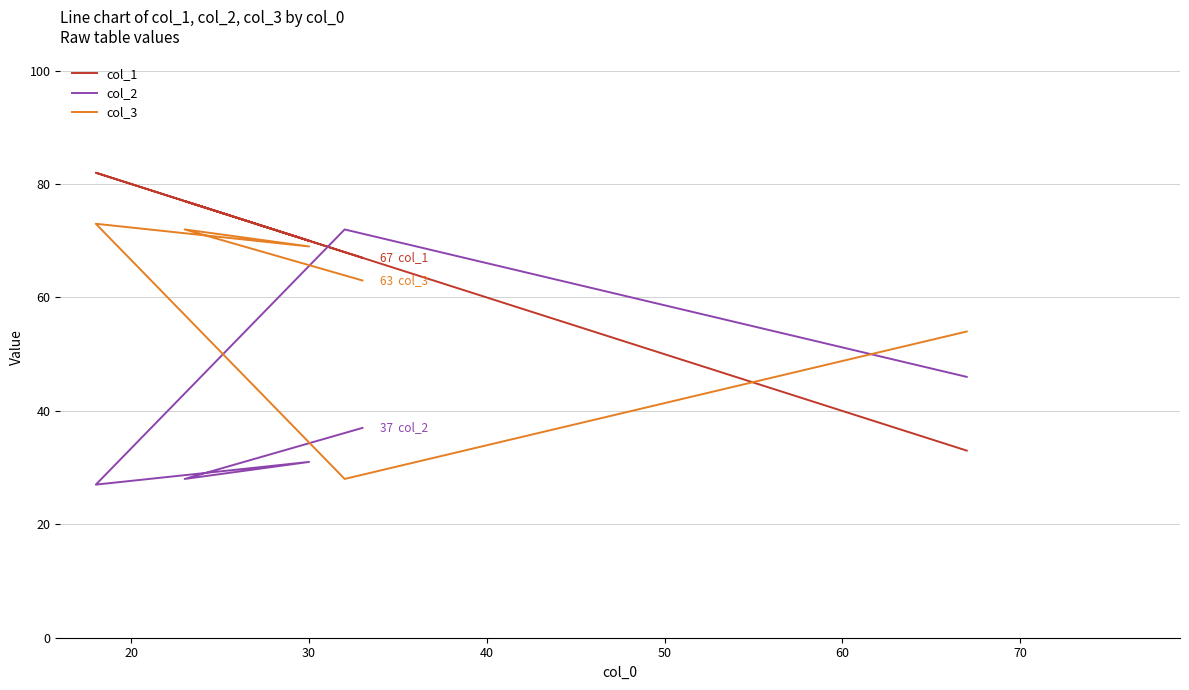

What is the value of the col_1 point at the 2nd from the left?

68